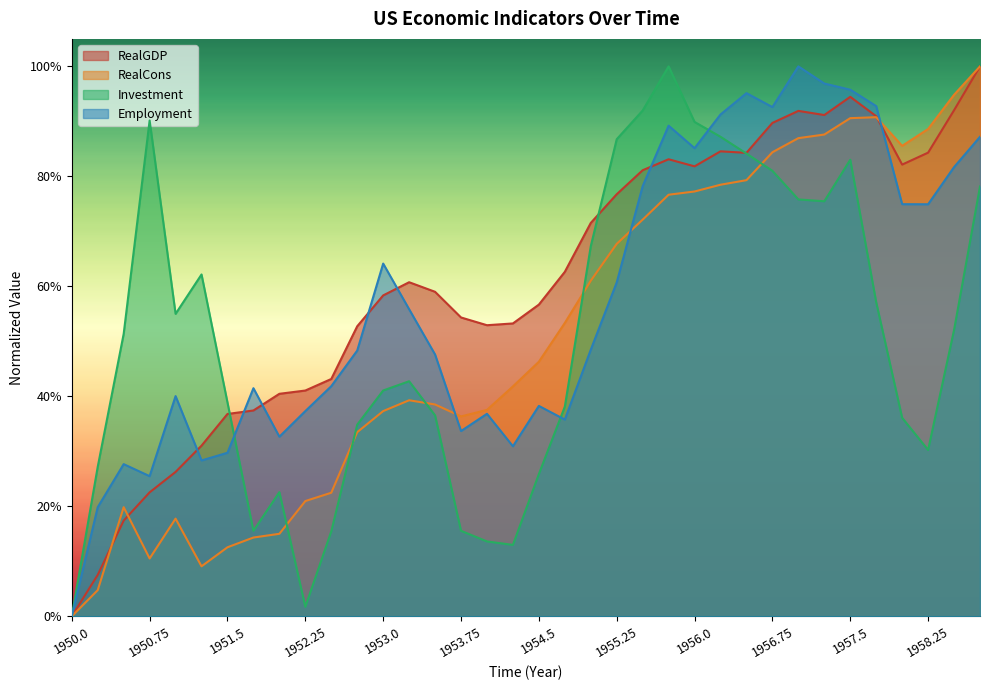

What is the spread (max minus min) of values at 1952.25?

0.4